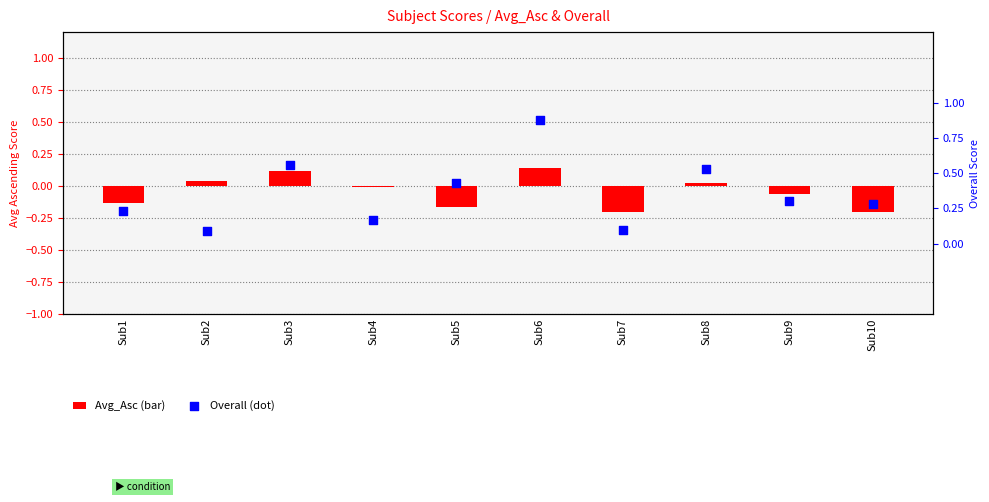

At which category is the sum across all series the highest?

Sub6